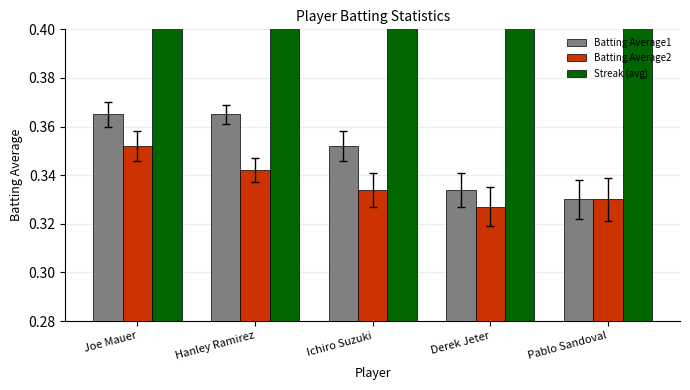

Count the number of categories in the chart.

5